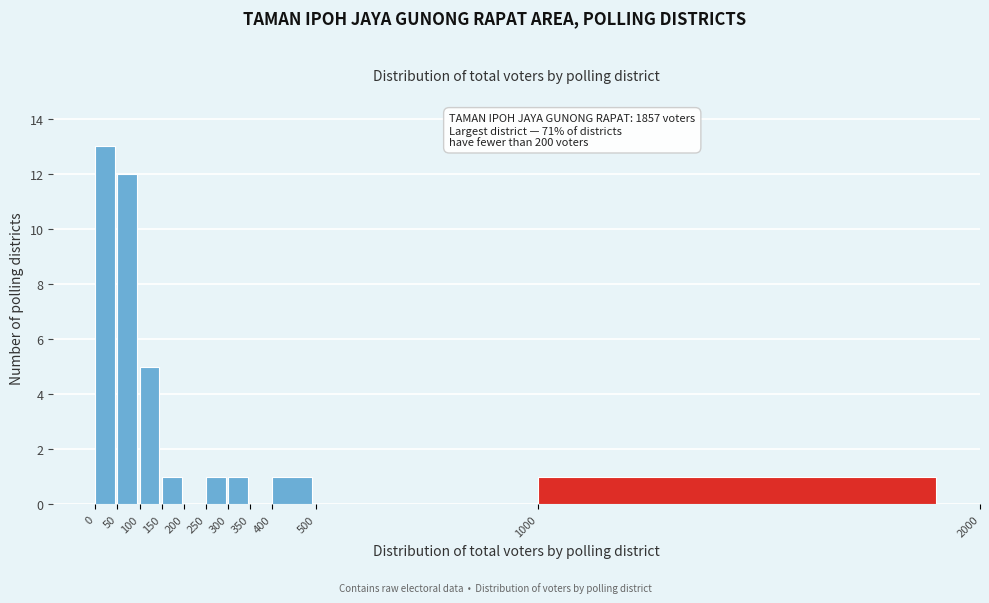

Over which range of the x-axis is the bar tallest?

0 to 50